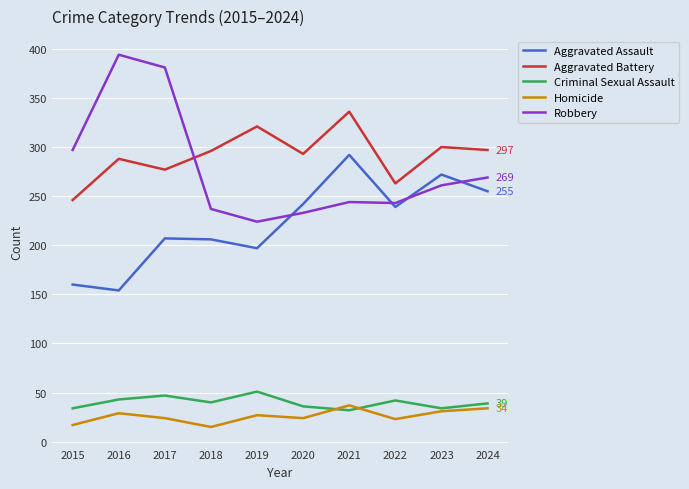

In Aggravated Assault, how many points are higher than both neighbors (excluding endpoints)?

3